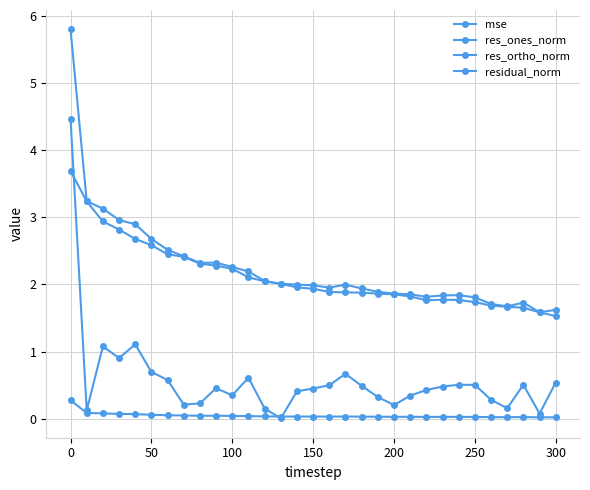

What is the sum of all res_ones_norm values?

17.8